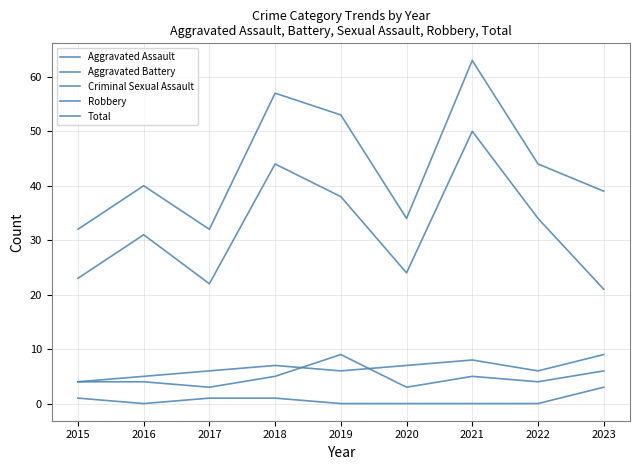

What is the difference between the maximum and minimum values in the Total series?

31